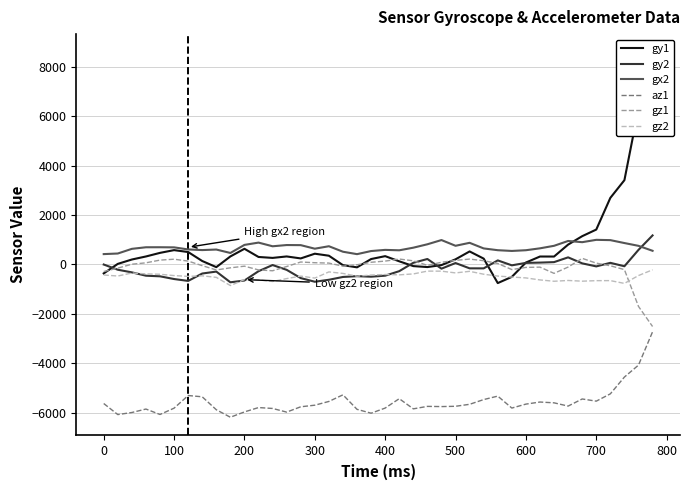

Reading left to right, list all the values displayed in this chart.

gy1: -361	25	202	325	471	582	505	141	-107	326	636	305	267	326	246	437	356	-27	-115	221	338	129	-65	-104	-24	210	529	238	-753	-501	79	323	322	806	1147	1415	2699	3416	6314	8594
gy2: -1	-212	-319	-454	-479	-589	-665	-366	-287	-721	-649	-272	-22	-217	-551	-699	-619	-505	-473	-494	-453	-270	69	223	-169	59	-156	-157	166	-34	65	77	96	289	46	-77	67	-71	592	1178
gx2: 421	445	634	698	699	694	610	584	606	467	794	887	738	788	784	640	740	517	419	545	592	575	681	819	990	758	878	651	579	549	578	655	757	953	904	999	987	869	756	555
az1: -5632	-6080	-5996	-5856	-6076	-5820	-5308	-5360	-5884	-6188	-5972	-5796	-5832	-5980	-5764	-5700	-5548	-5280	-5868	-6024	-5816	-5436	-5848	-5748	-5756	-5744	-5664	-5472	-5332	-5816	-5656	-5572	-5604	-5736	-5448	-5536	-5240	-4560	-4076	-2728
gz1: -285	-147	11	68	178	214	138	-47	-221	-135	-68	-220	-254	-82	101	72	57	-68	-11	90	138	221	149	-33	90	167	219	154	42	-206	-118	-107	-359	-104	249	55	-52	-207	-1698	-2512
gz2: -426	-467	-345	-380	-396	-449	-482	-459	-521	-853	-613	-624	-688	-571	-470	-551	-300	-362	-473	-428	-405	-419	-382	-268	-270	-341	-277	-394	-469	-508	-544	-625	-679	-647	-676	-655	-653	-766	-448	-215